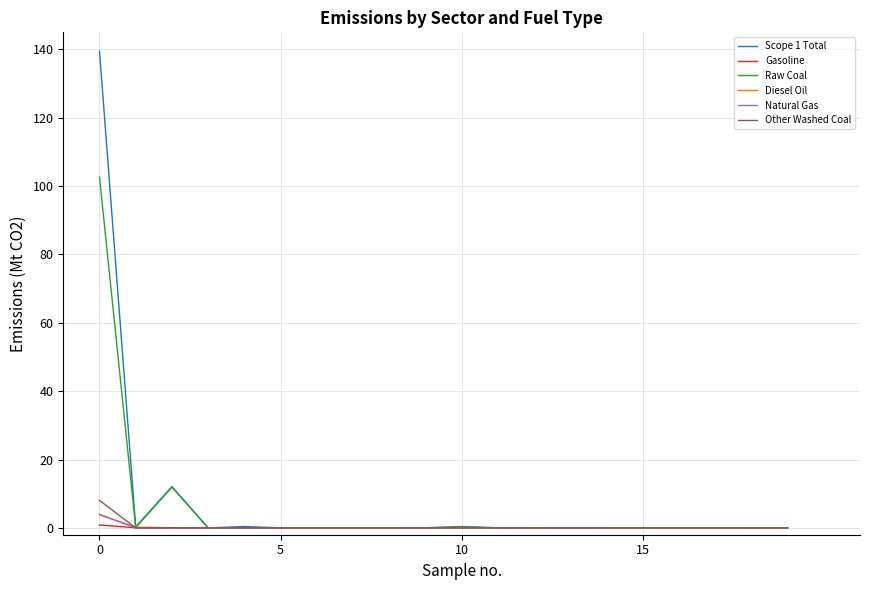

In Raw Coal, how many points are higher than both neighbors (excluding endpoints)?

6